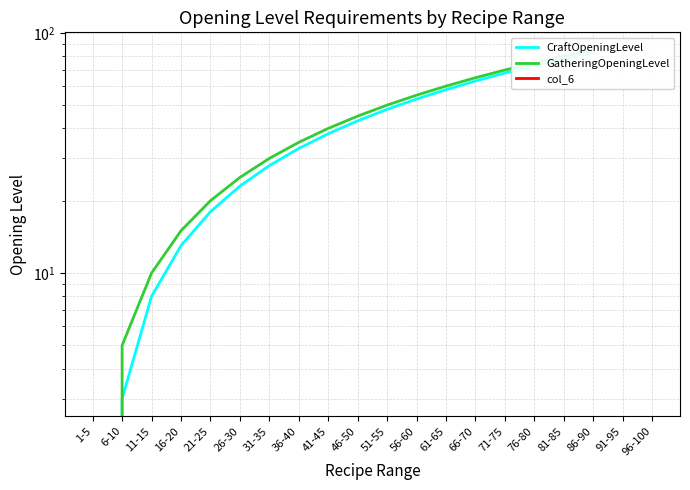

True or false: GatheringOpeningLevel and CraftOpeningLevel cross at least once.

False